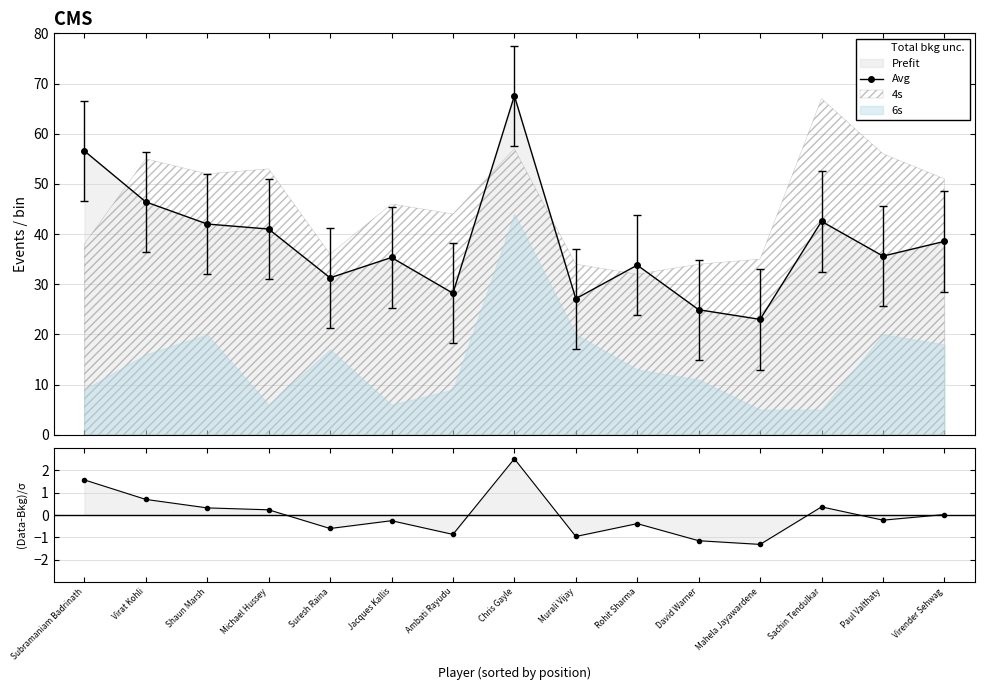

List the labels in order of (Data-Bkg)/σ value, largest first.

Chris Gayle, Subramaniam Badrinath, Virat Kohli, Sachin Tendulkar, Shaun Marsh, Michael Hussey, Virender Sehwag, Paul Valthaty, Jacques Kallis, Rohit Sharma, Suresh Raina, Ambati Rayudu, Murali Vijay, David Warner, Mahela Jayawardene